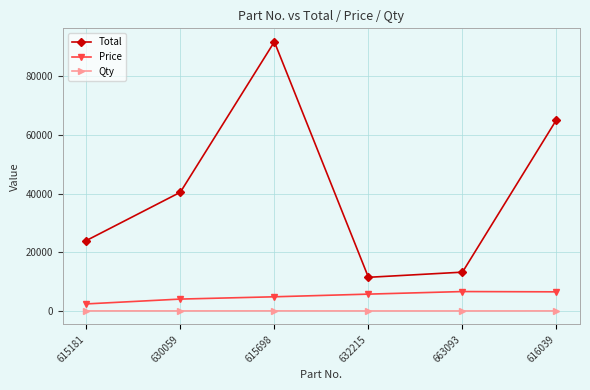

What is the minimum value shown in the chart?

2